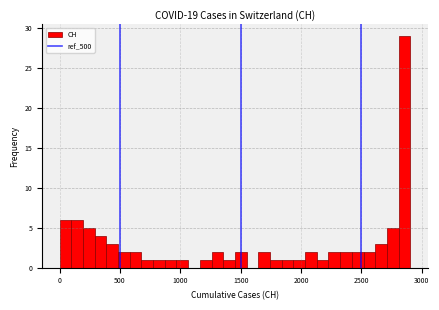

Read against the x-axis, roughly where is the centre of the tallest bar?

2850